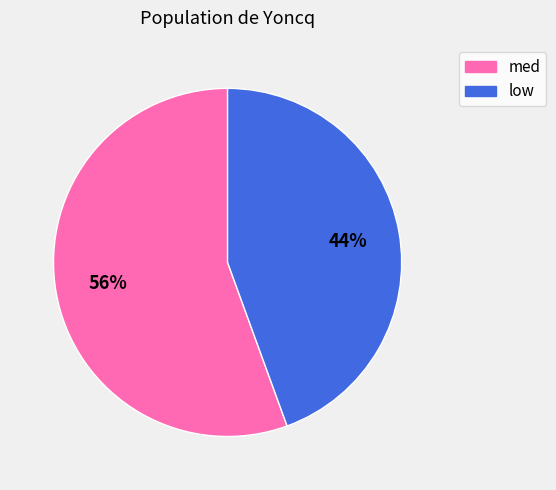

True or false: low accounts for 44% of the total.

True